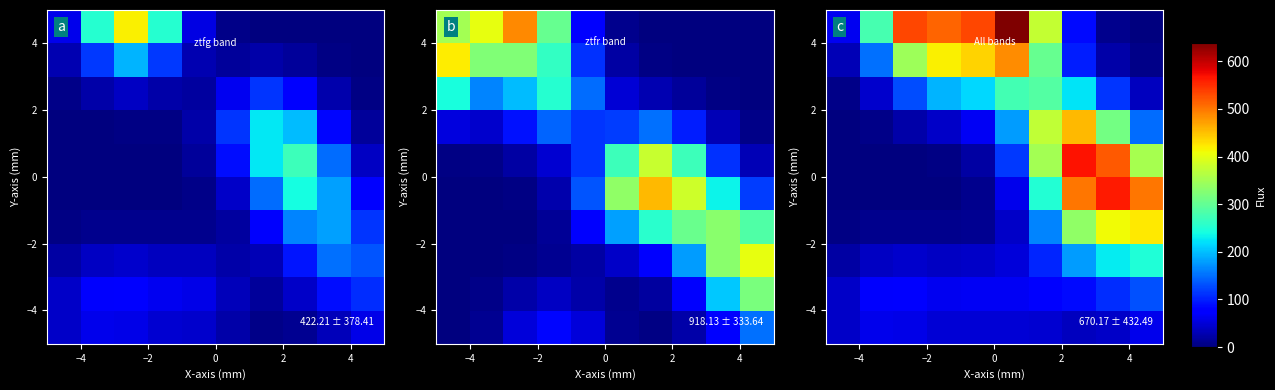

At how many categories does at least one series exceed 441?

7